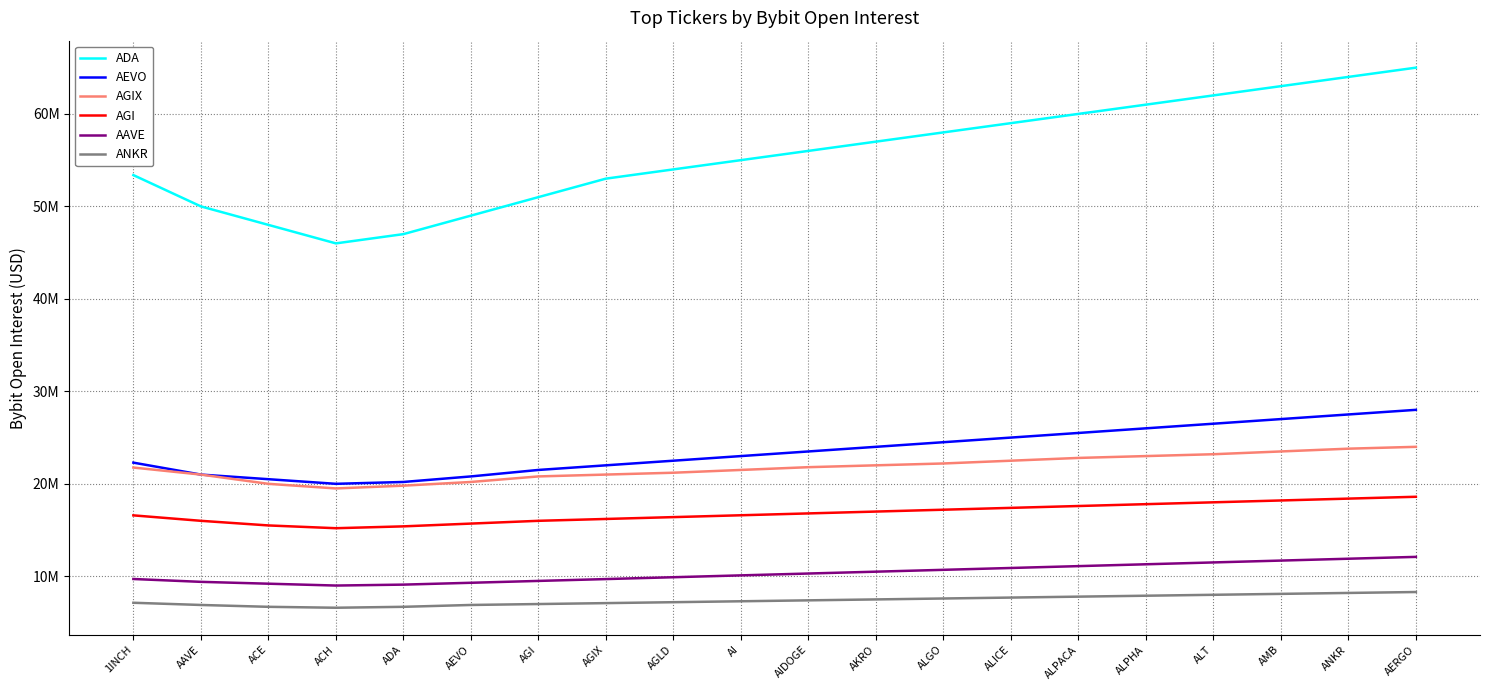

What is the difference between the second highest and minimum values in the ADA series?

18000000